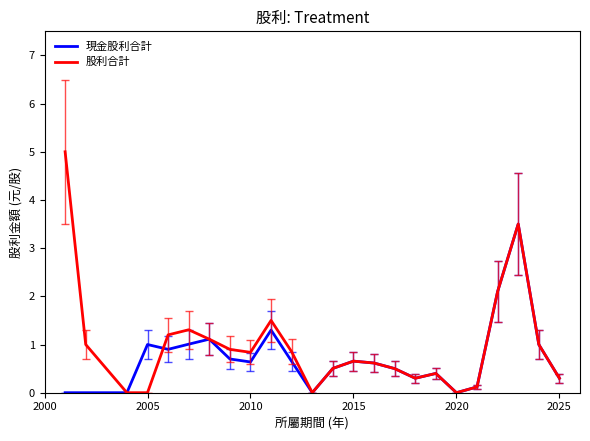

Which series has the widest spread of values?

股利合計